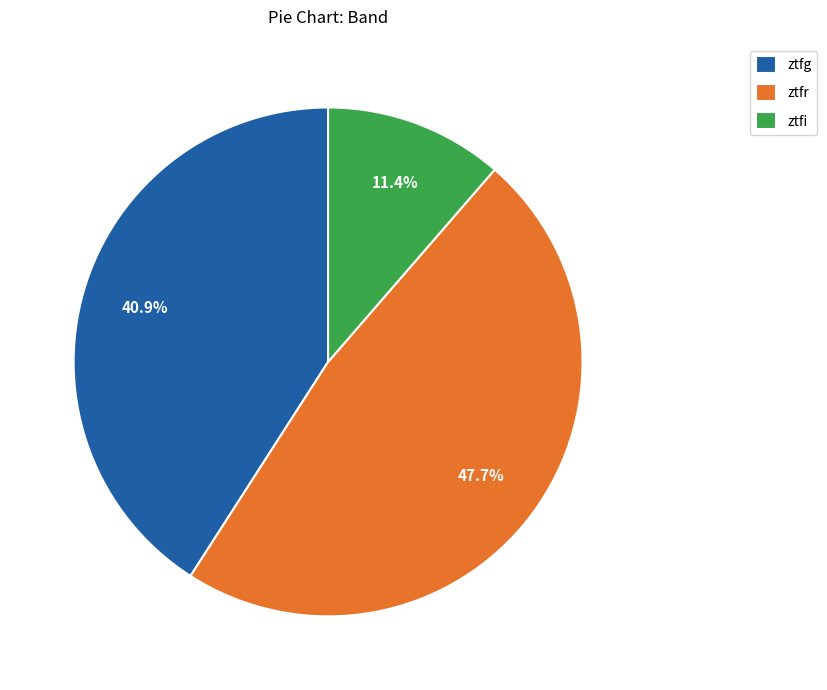

The ztfg slice represents 51% of the pie. True or false?

False